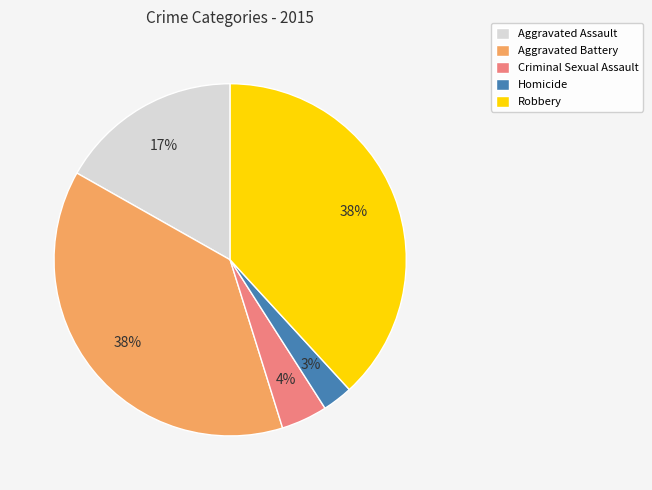

To the nearest percent, what is the difference between the Robbery and Criminal Sexual Assault slice percentages?

34%